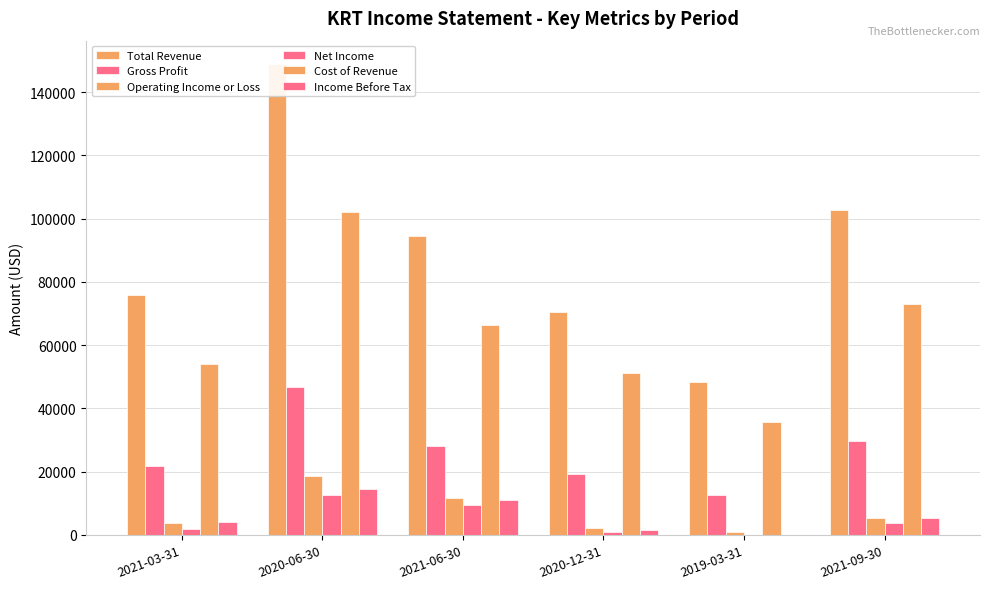

List the series in order of their peak value, highest first.

Total Revenue, Cost of Revenue, Gross Profit, Operating Income or Loss, Income Before Tax, Net Income